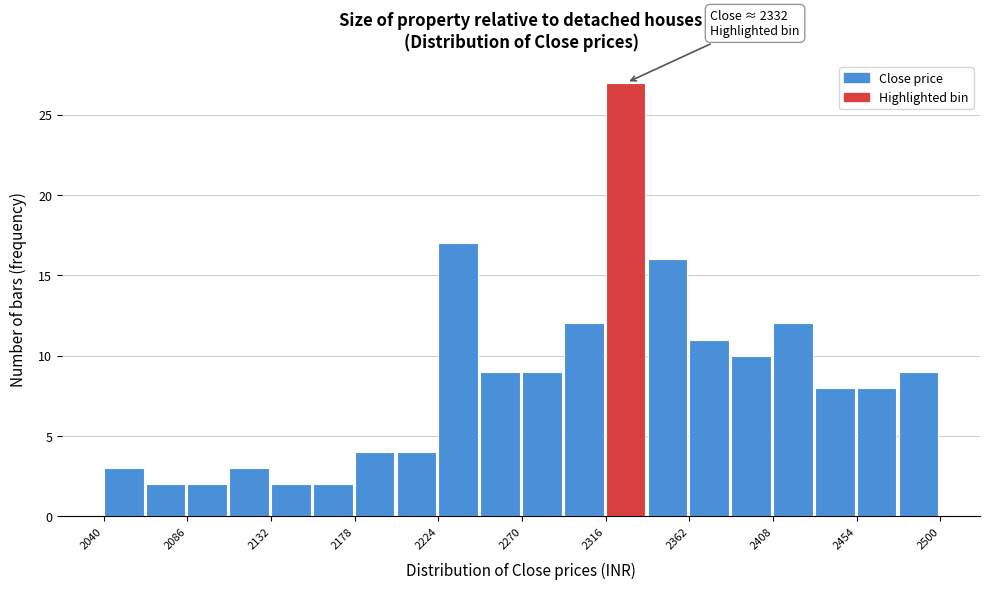

Which range on the x-axis has the tallest bar?

2316 to 2339